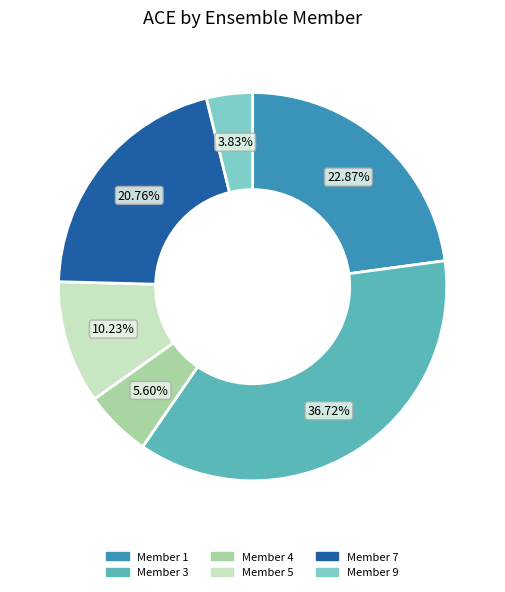

Rank the categories by value from highest to lowest.

Member 3, Member 1, Member 7, Member 5, Member 4, Member 9